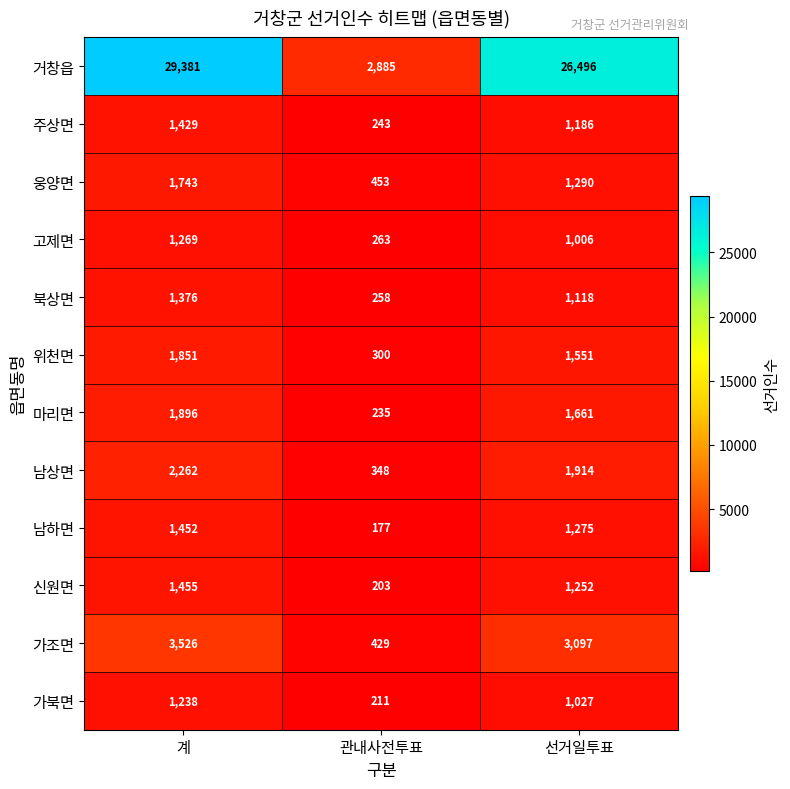

At how many categories does at least one series exceed 3643?

2